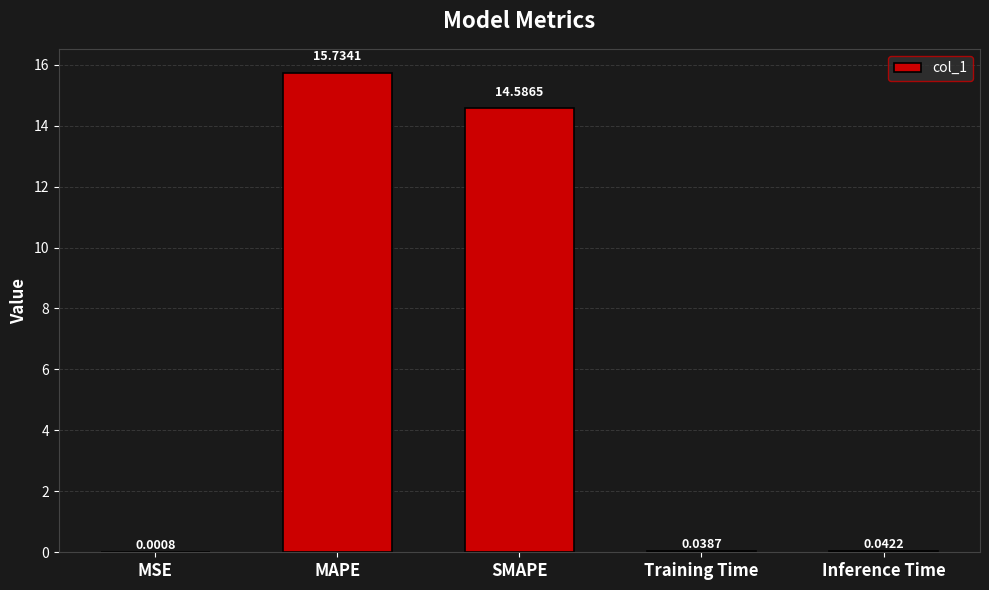

Where is the data nearest to the value 7?

Inference Time